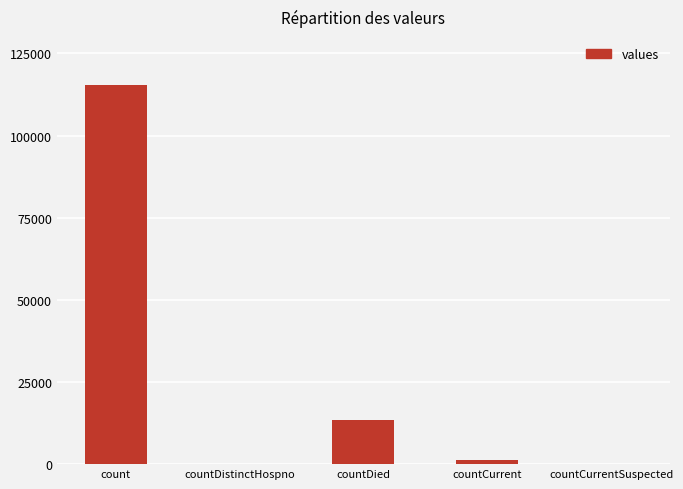

Are the bars grouped side by side (vs. stacked)?

No